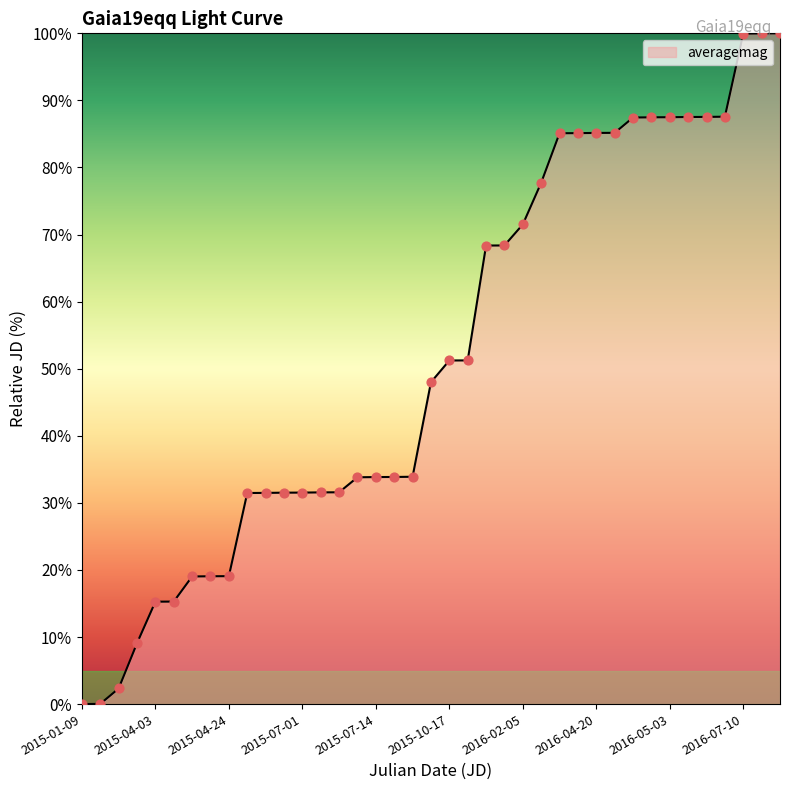

What is the greatest value displayed?

100.0